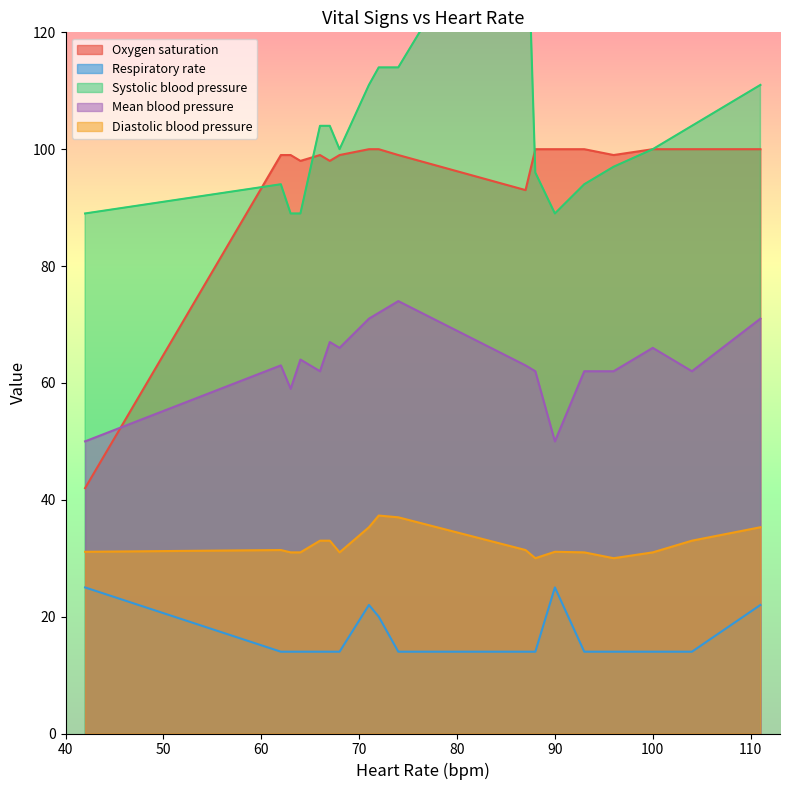

What is the maximum value for Oxygen saturation?

100.0